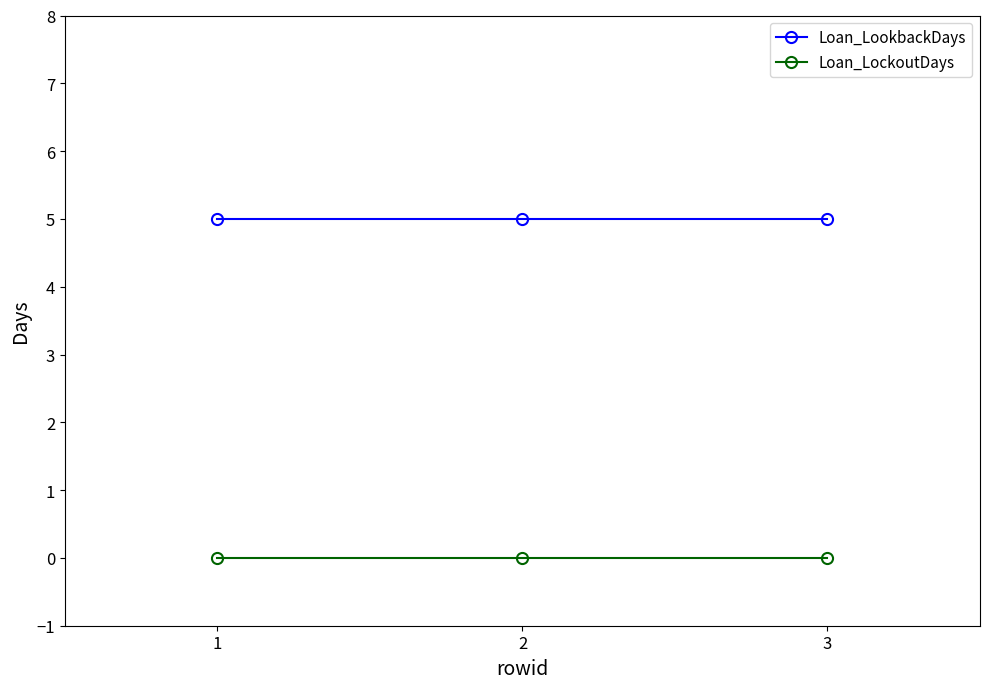

What is the maximum value shown in the chart?

5